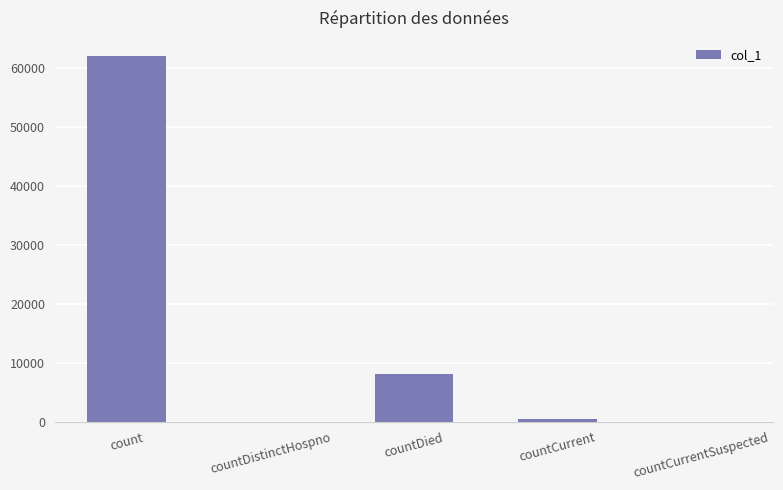

Which label corresponds to the largest value in the chart?

count